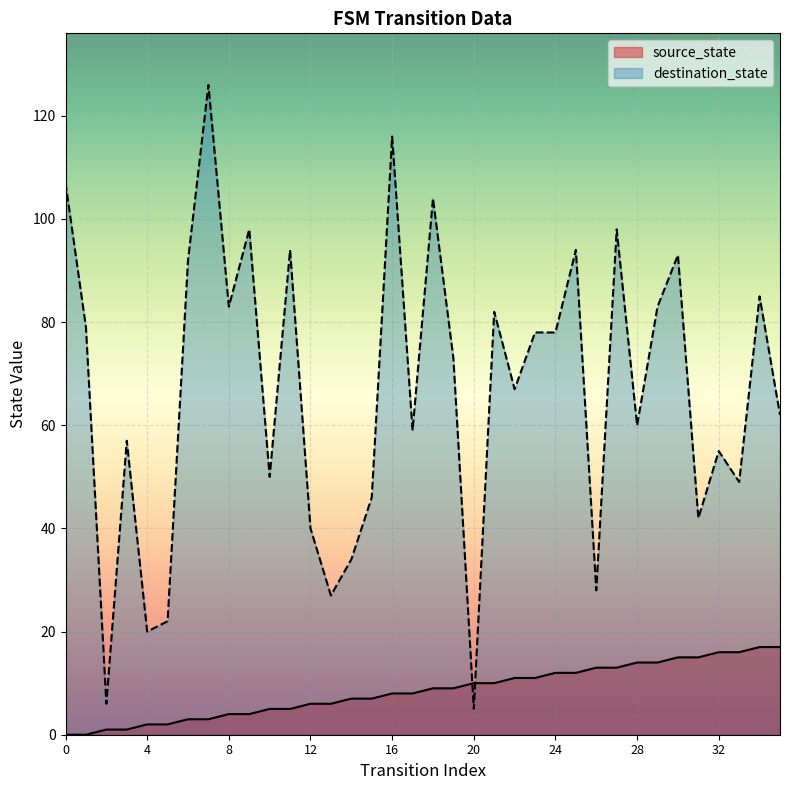

Reading right to left, extract all data points from this chart.

source_state: 35=17	34=17	33=16	32=16	31=15	30=15	29=14	28=14	27=13	26=13	25=12	24=12	23=11	22=11	21=10	20=10	19=9	18=9	17=8	16=8	15=7	14=7	13=6	12=6	11=5	10=5	9=4	8=4	7=3	6=3	5=2	4=2	3=1	2=1	1=0	0=0
destination_state: 35=62	34=85	33=49	32=55	31=42	30=93	29=83	28=60	27=98	26=28	25=94	24=78	23=78	22=67	21=82	20=5	19=73	18=104	17=59	16=116	15=46	14=34	13=27	12=40	11=94	10=50	9=98	8=83	7=126	6=92	5=22	4=20	3=57	2=6	1=79	0=107